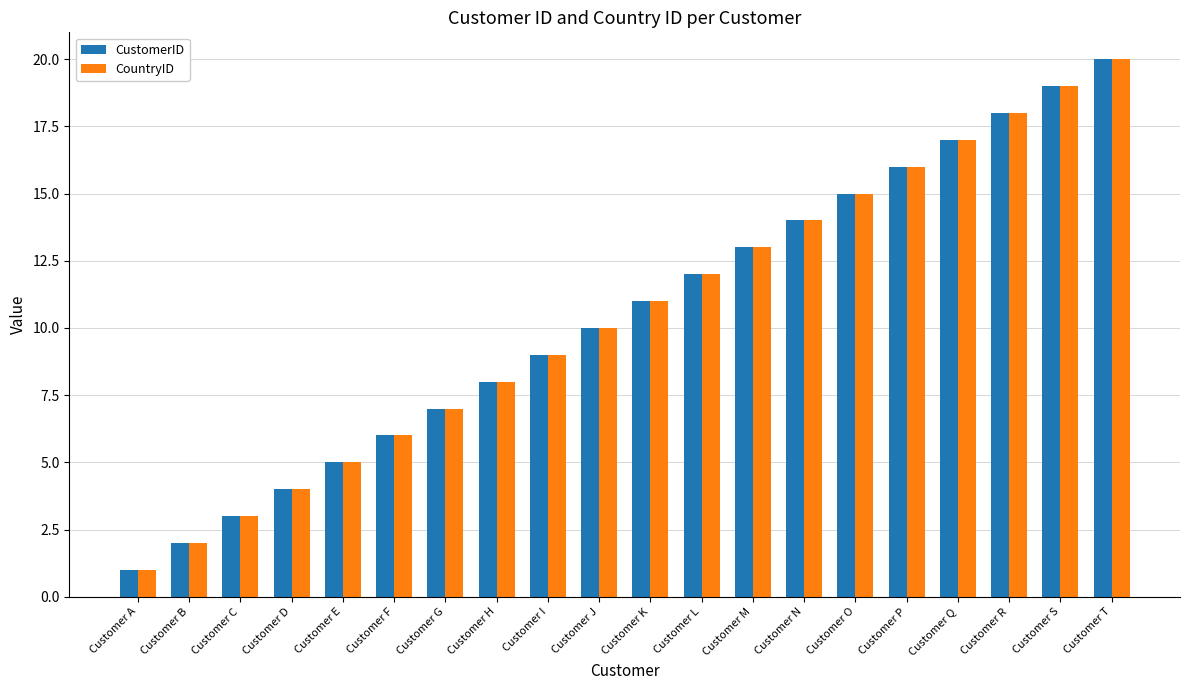

Rank the categories by CountryID value from lowest to highest.

Customer A, Customer B, Customer C, Customer D, Customer E, Customer F, Customer G, Customer H, Customer I, Customer J, Customer K, Customer L, Customer M, Customer N, Customer O, Customer P, Customer Q, Customer R, Customer S, Customer T